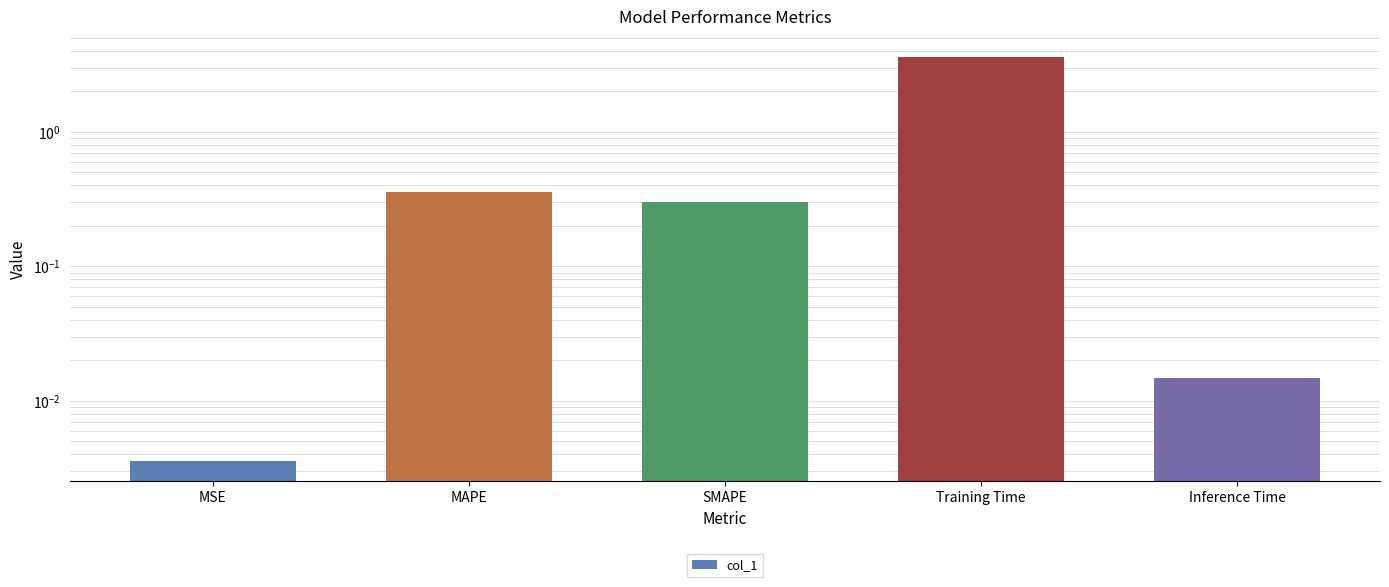

What position from the right is MSE?

5